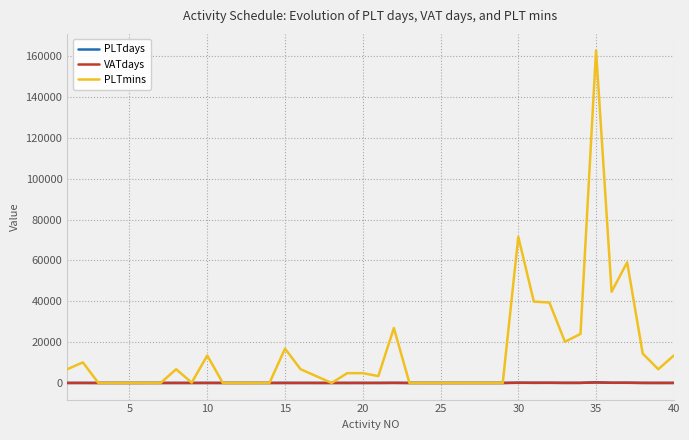

Which series has the largest total across all categories?

PLTmins